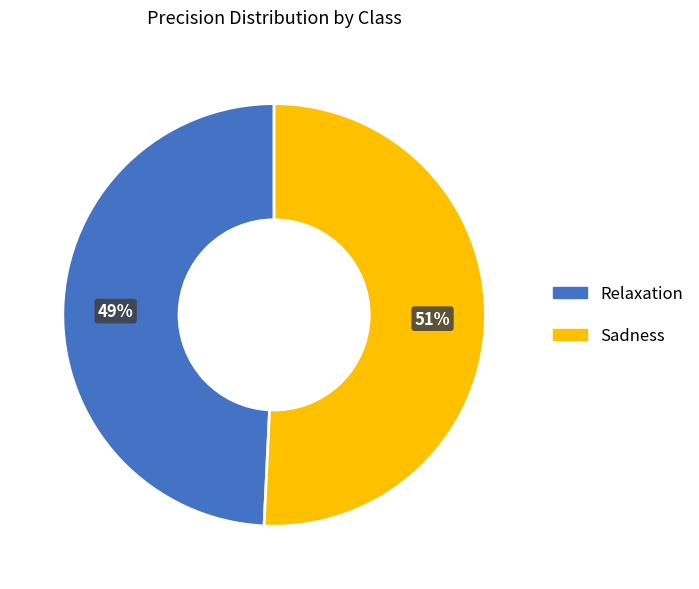

What percentage is the Sadness slice, to the nearest percent?

51%